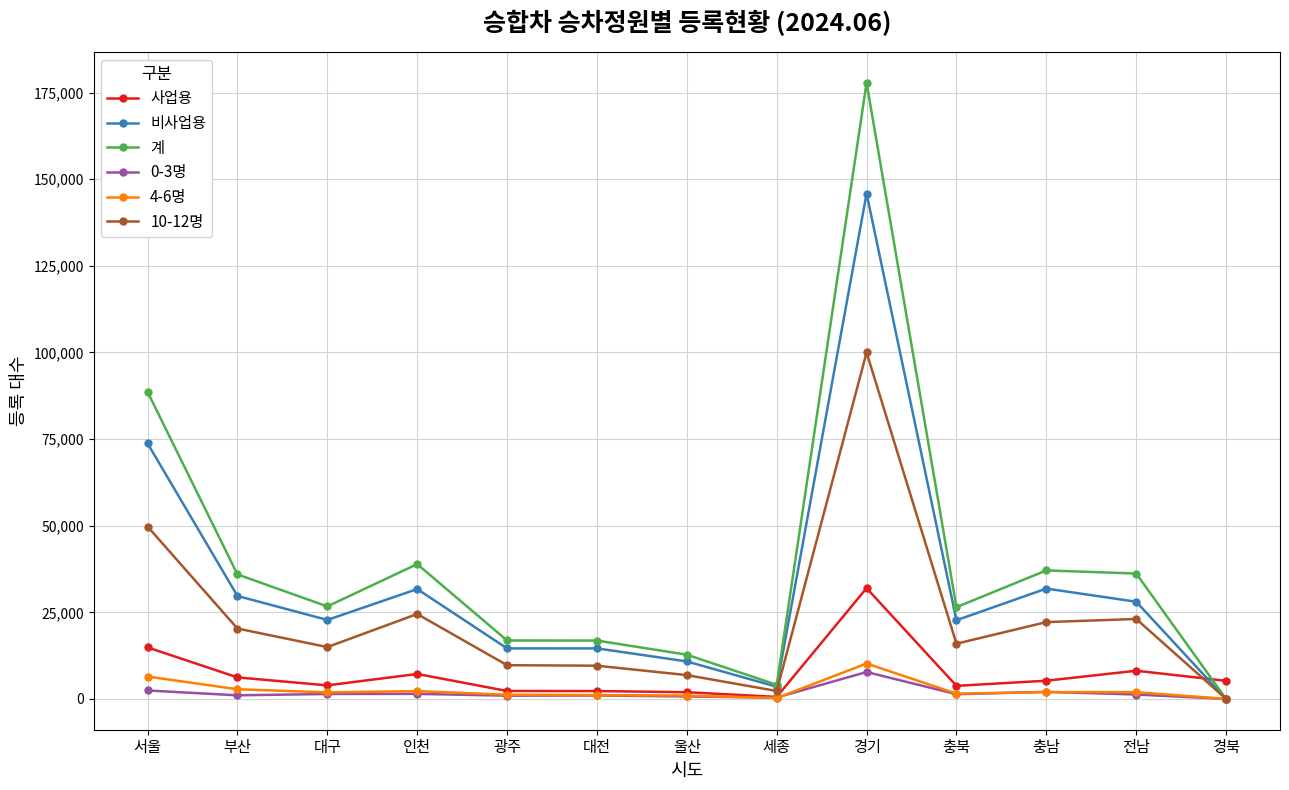

Where is the first local maximum for 10-12명?

인천